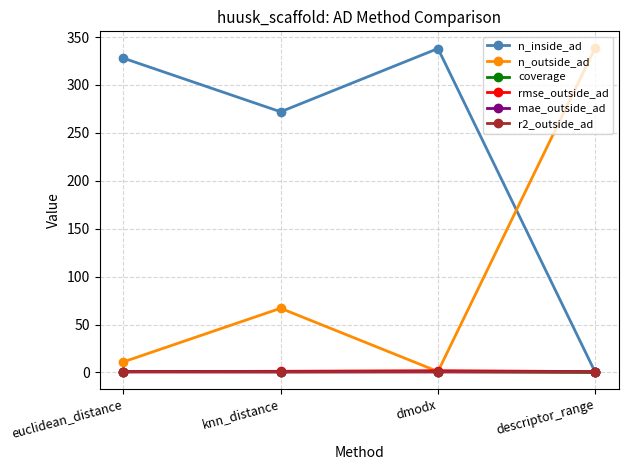

What is the label of the 4th point from the left?

descriptor_range